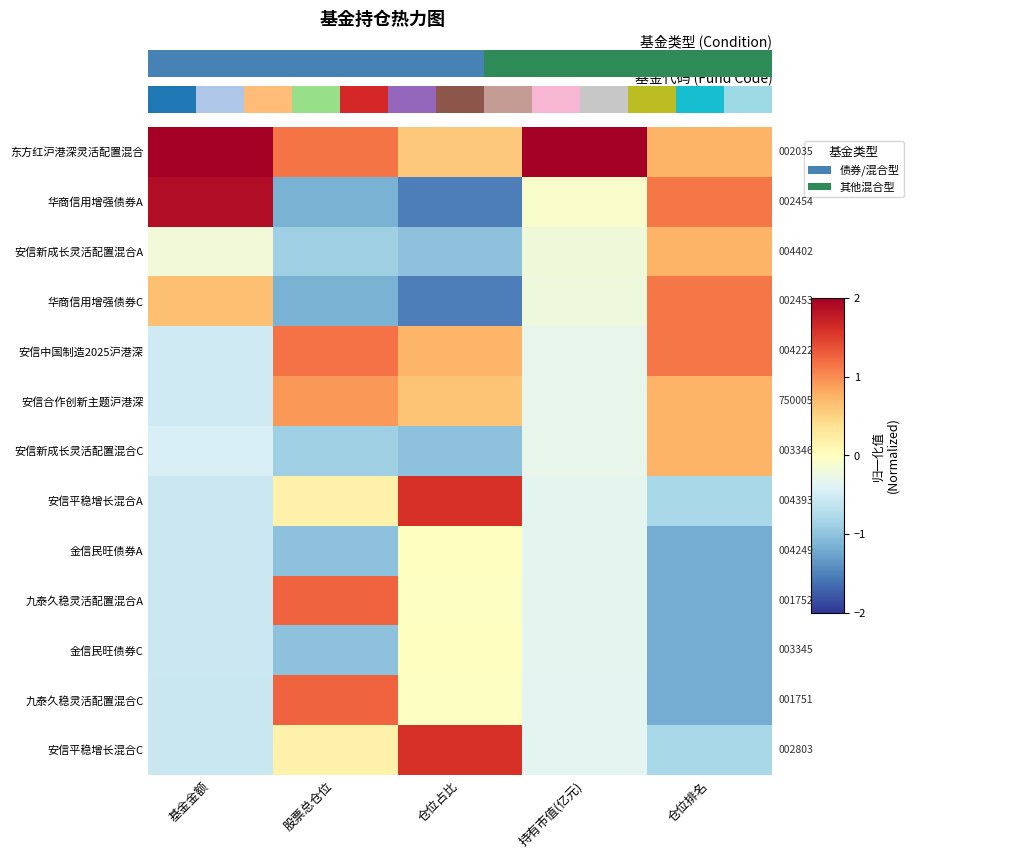

At which category does the chart reach its peak across all series?

持有市值(亿元)